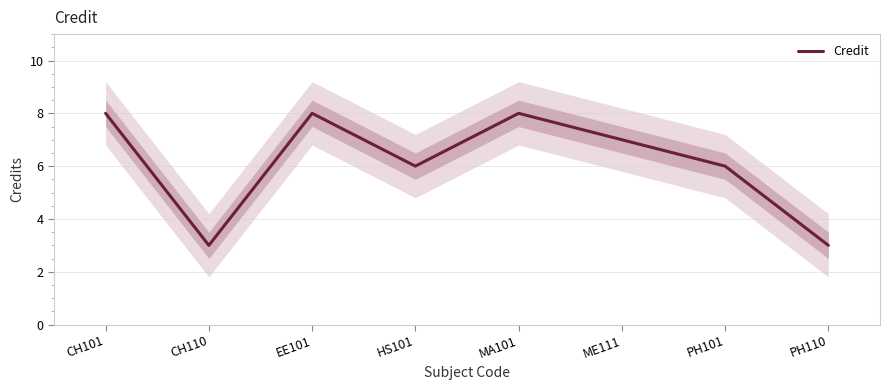

What is the difference between the second highest and second lowest values?

5